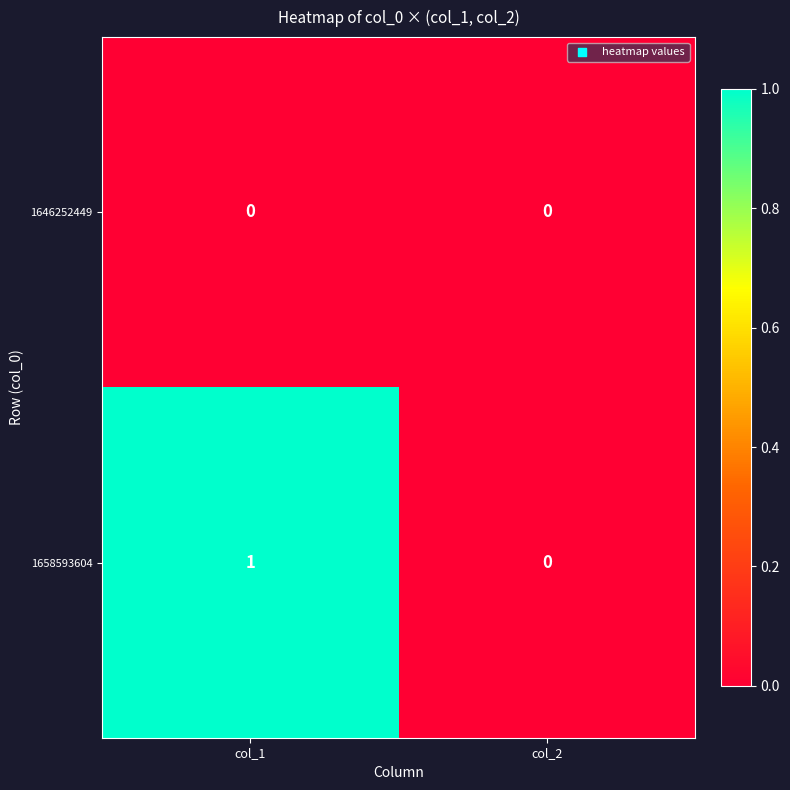

Reading right to left, transcribe all the data shown in this chart.

1646252449: 0	0
1658593604: 0	1